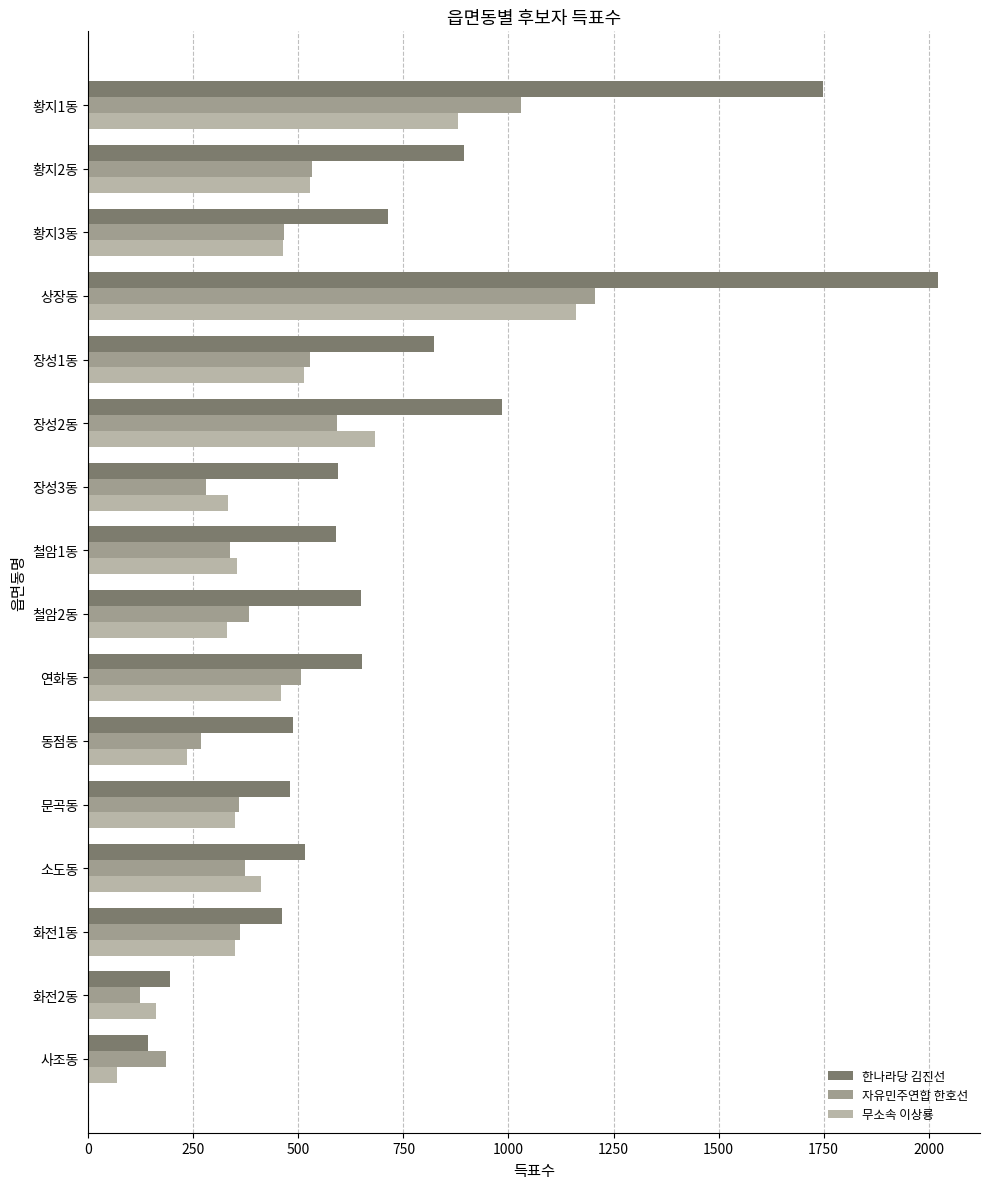

Between 동점동 and 소도동, which series saw the biggest shift?

무소속 이상룡